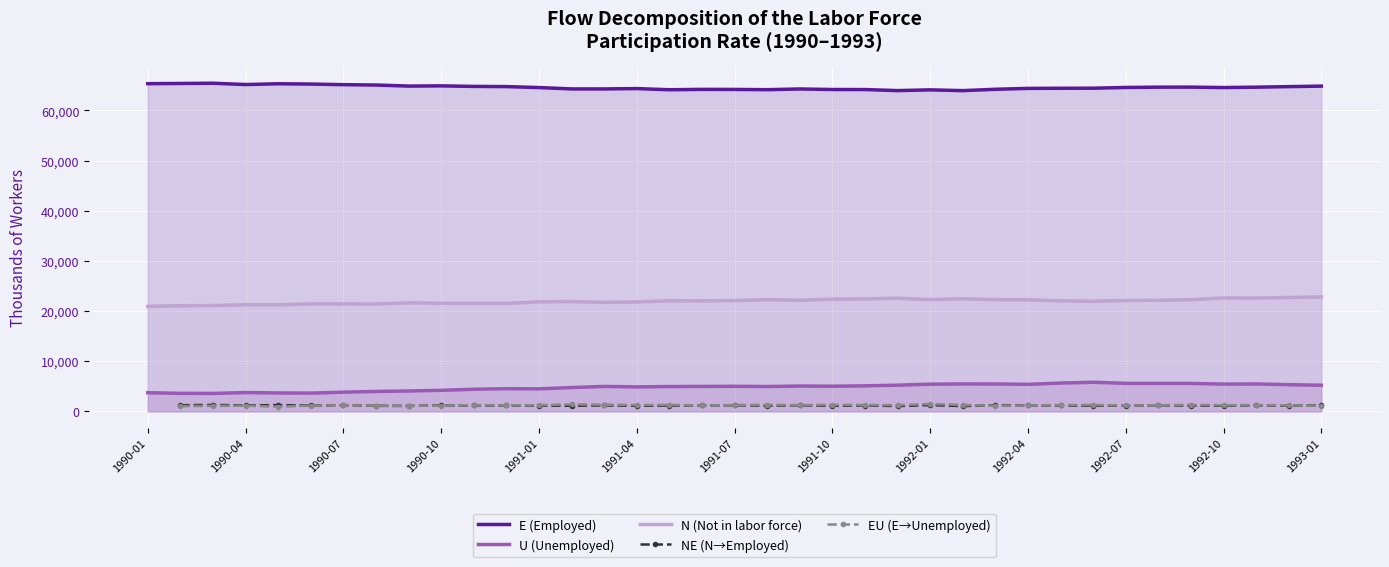

True or false: N (Not in labor force) and E (Employed) intersect in this chart.

False